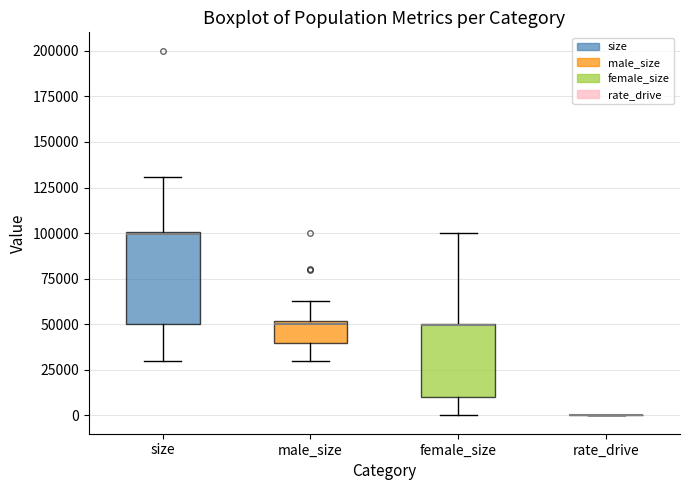

Where is the upper edge of the box for size on the y-axis? The values are not printed on the chart, so give them approximately, as read against the axis.

100000